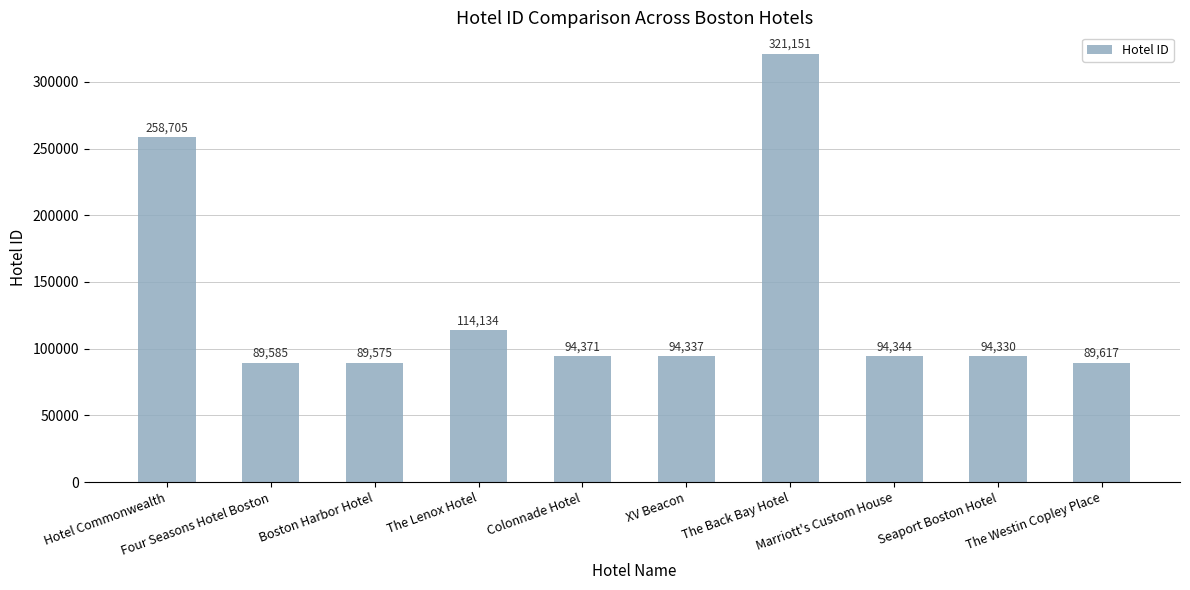

At which category does the chart reach its peak across all series?

The Back Bay Hotel